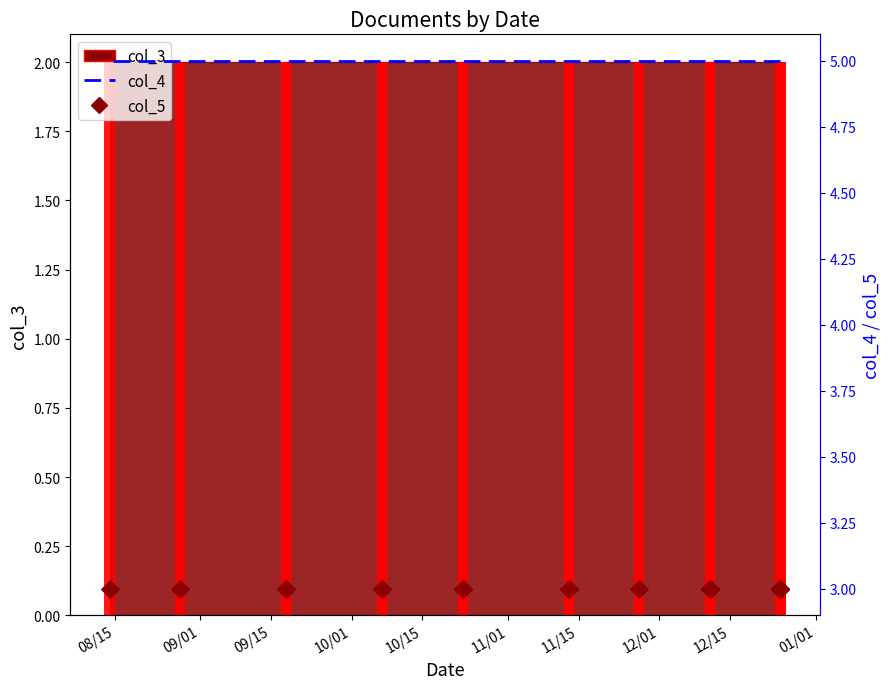

Which series reaches the minimum Y coordinate?

col_3 bar